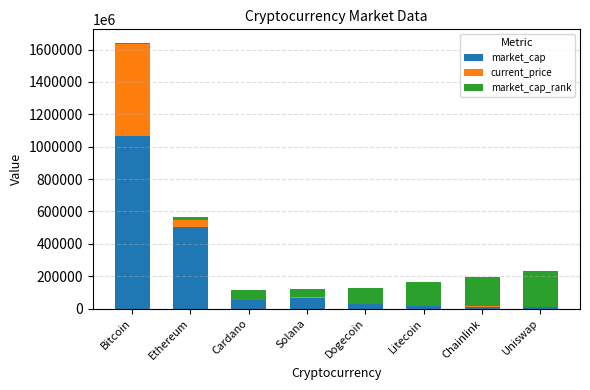

At which category is the sum across all series the highest?

Bitcoin